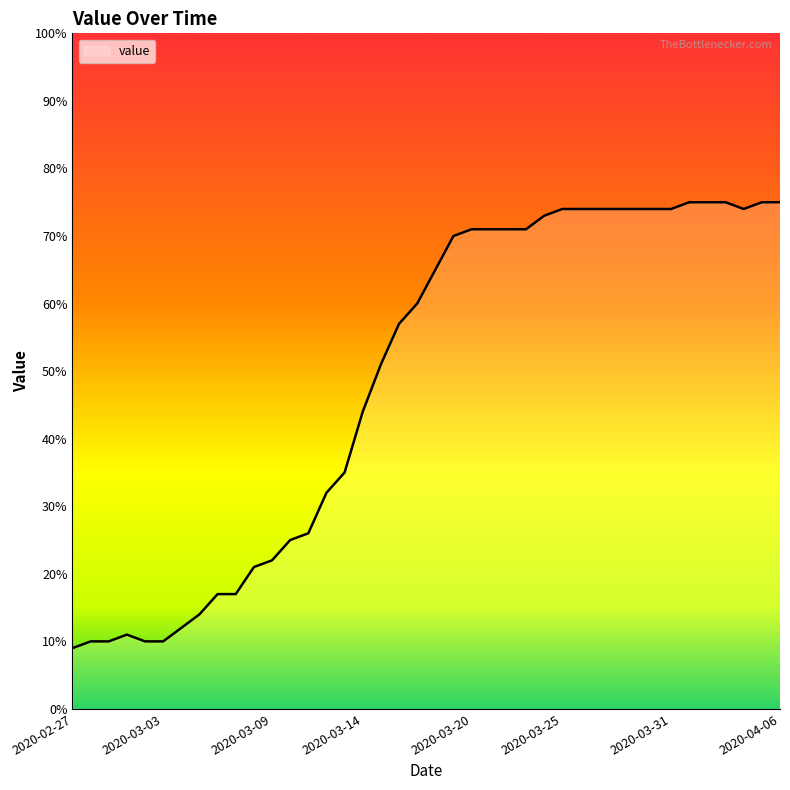

What is the smallest value displayed?

9